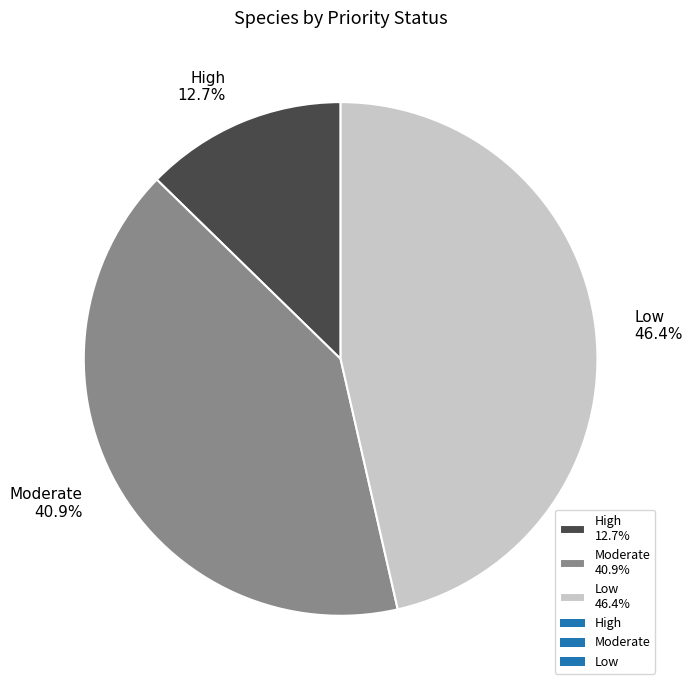

What percentage is the Low slice, to the nearest percent?

46%